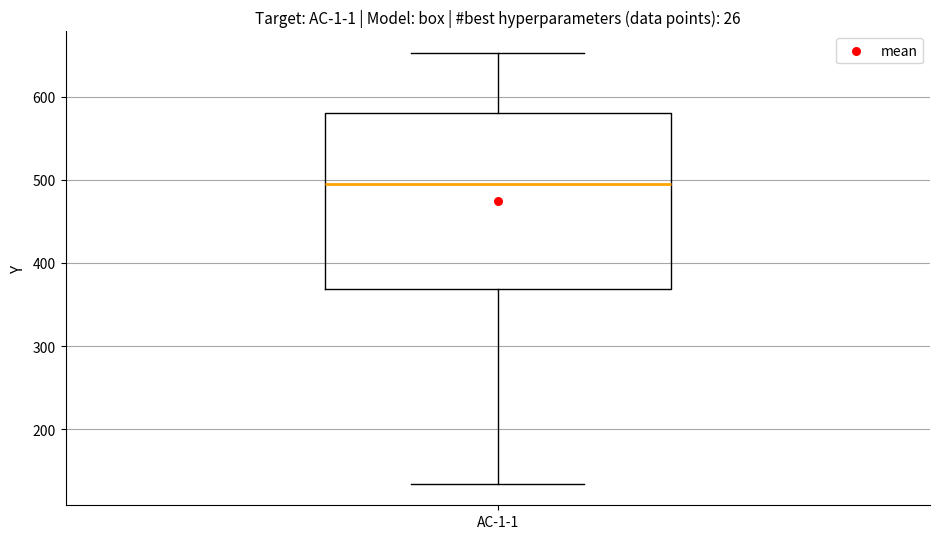

Read this box plot against the y-axis: the position of the median line, the range covered by the box, and the ends of both whiskers. The values are not printed on the chart, so give them approximately, as read against the axis.

median 490, box 370 to 580, whiskers 130 to 650